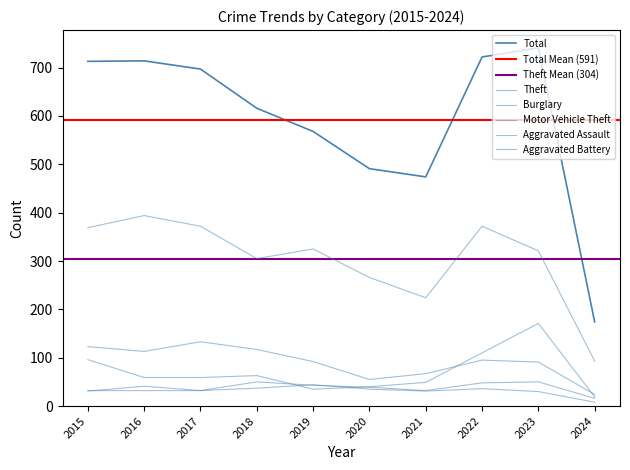

How many lines are shown in the chart?

6